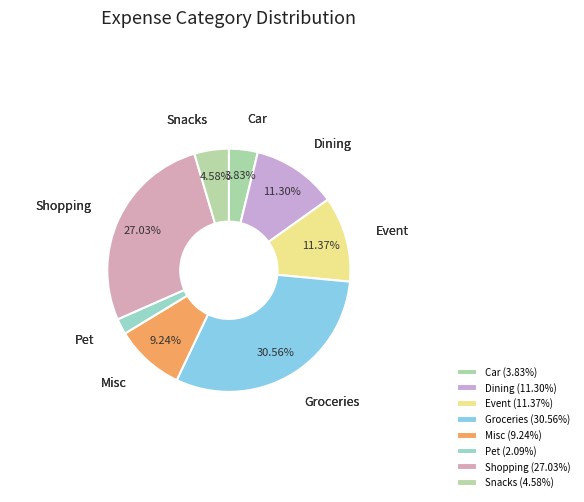

Does any single category account for the majority?

No